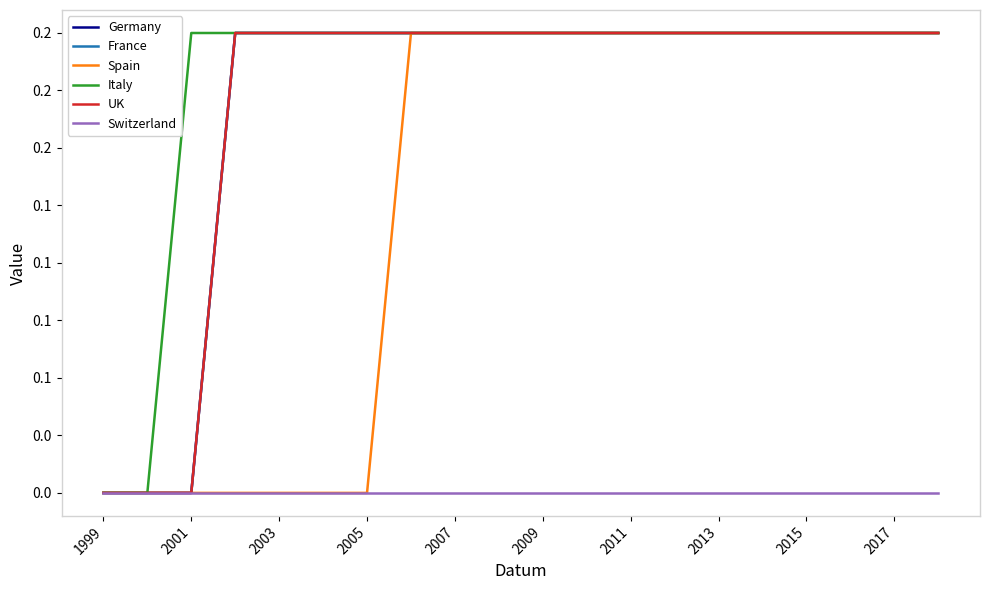

Where is France nearest to the value 0?

1999